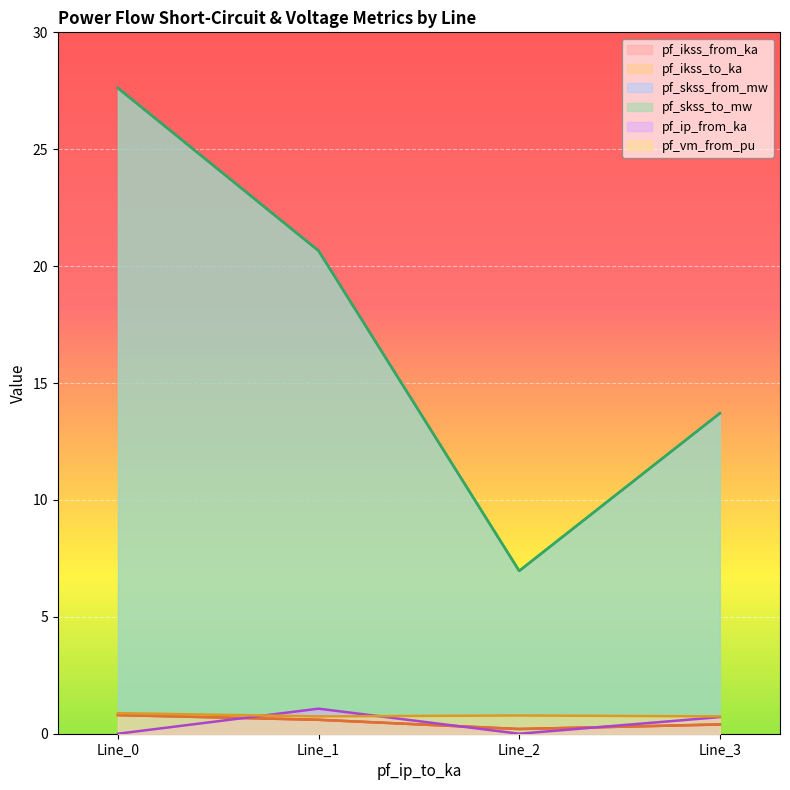

What is the value of the pf_skss_from_mw point at the 3rd from the left?

7.0